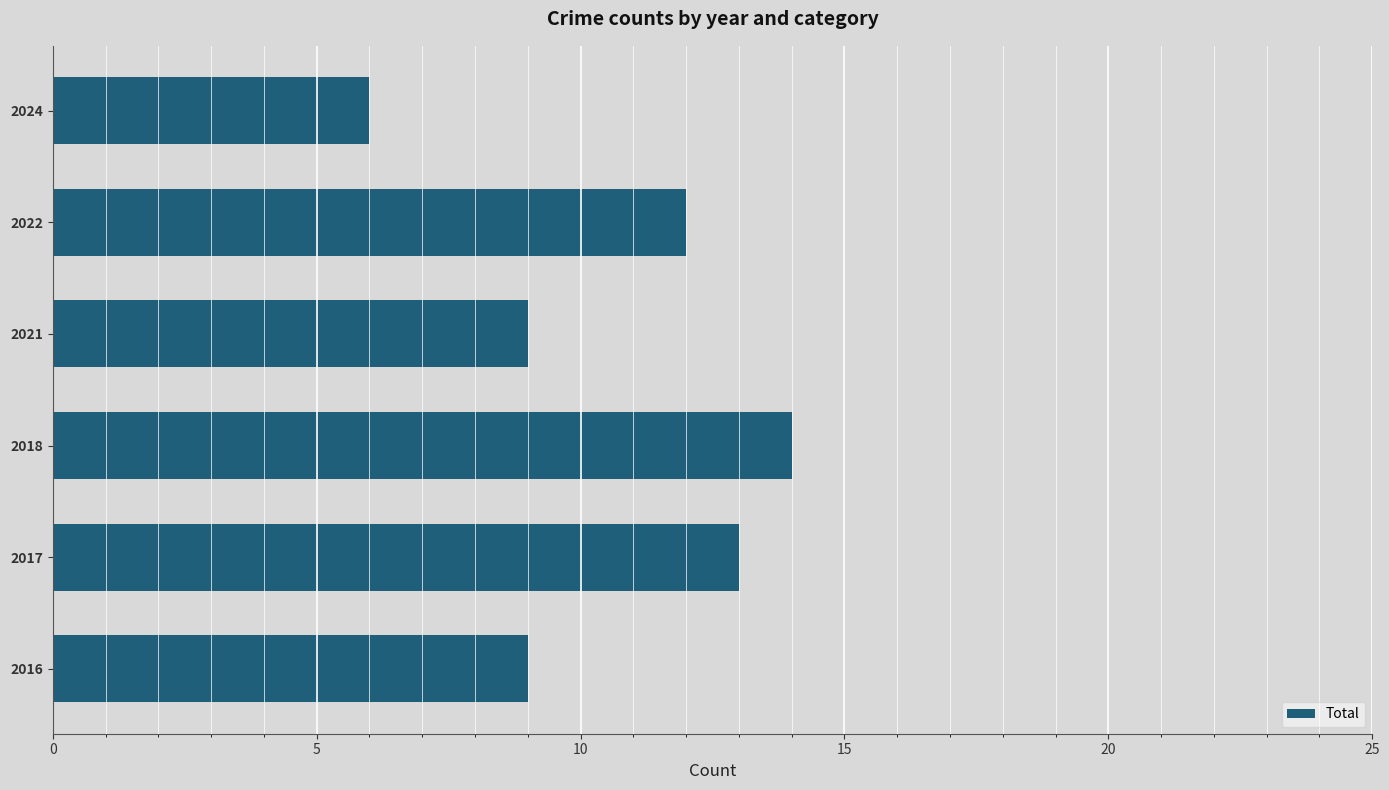

True or false: the data shows 20 at 2017.

False